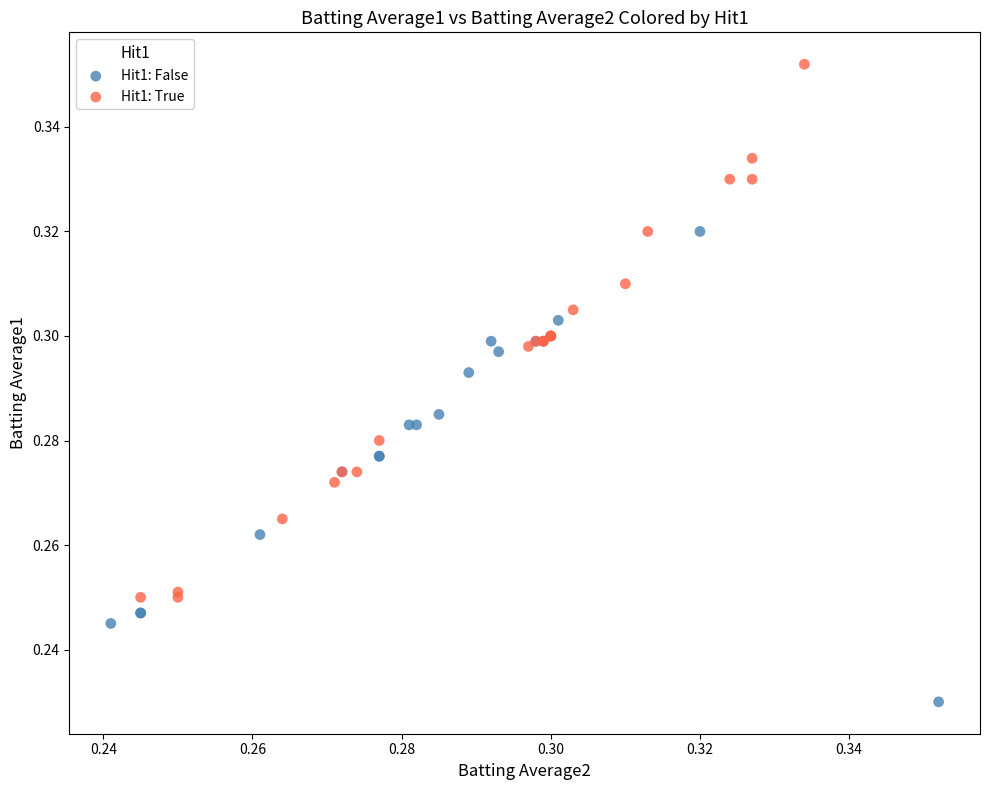

Which series has the largest Y range (max minus min)?

Hit1: True